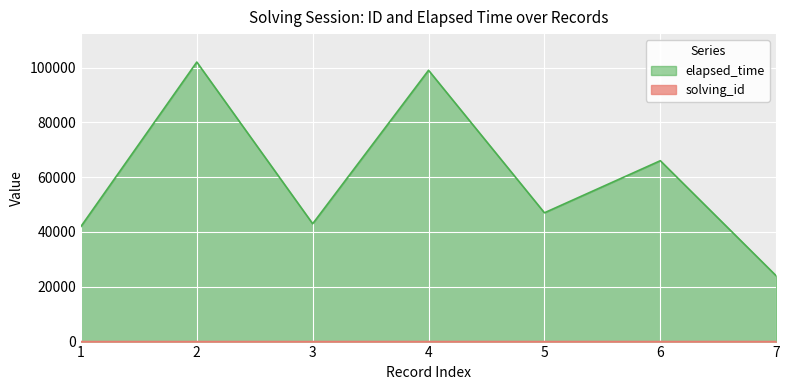

At which category is the sum across all series the highest?

2